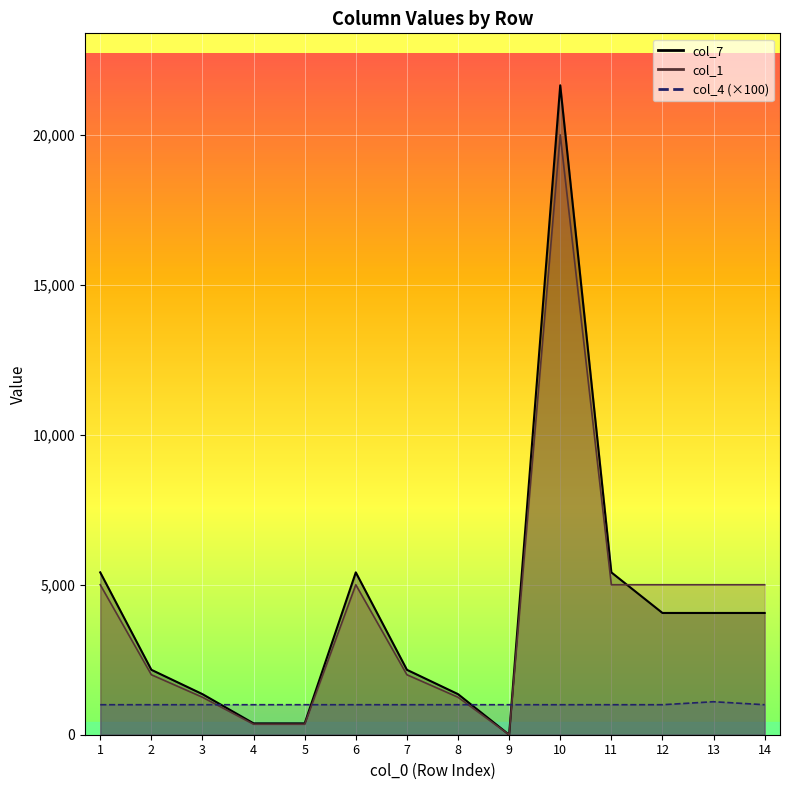

At 4, list the series in order from largest to smallest.

col_4_line (×100), col_7_line, col_1_line